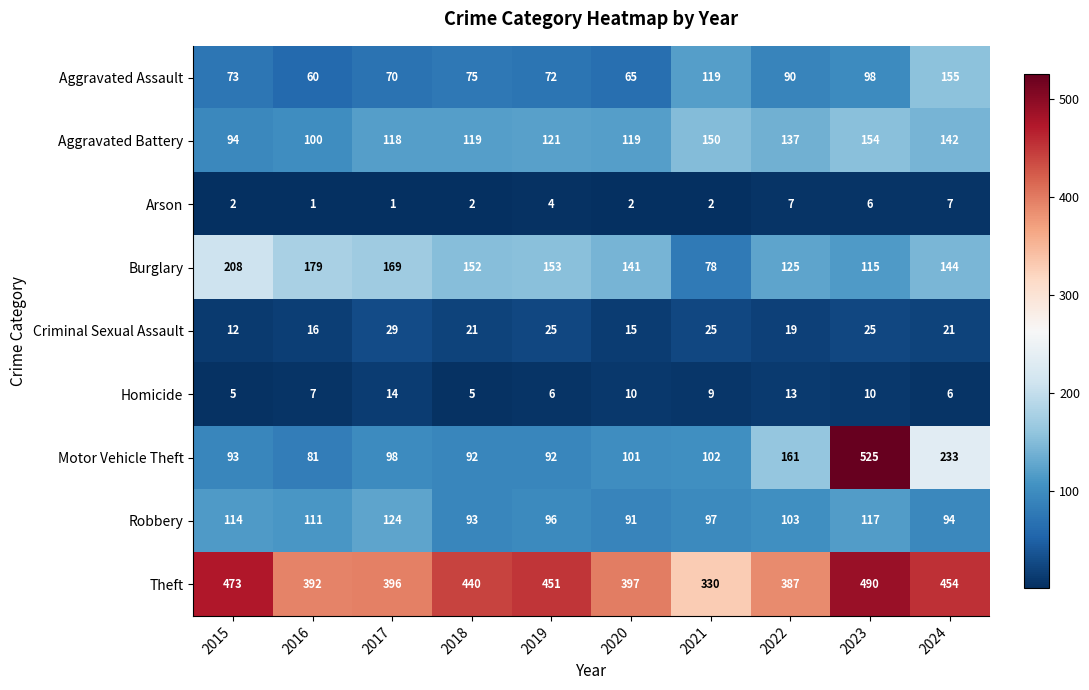

What value does the Burglary series have at 2024?

144